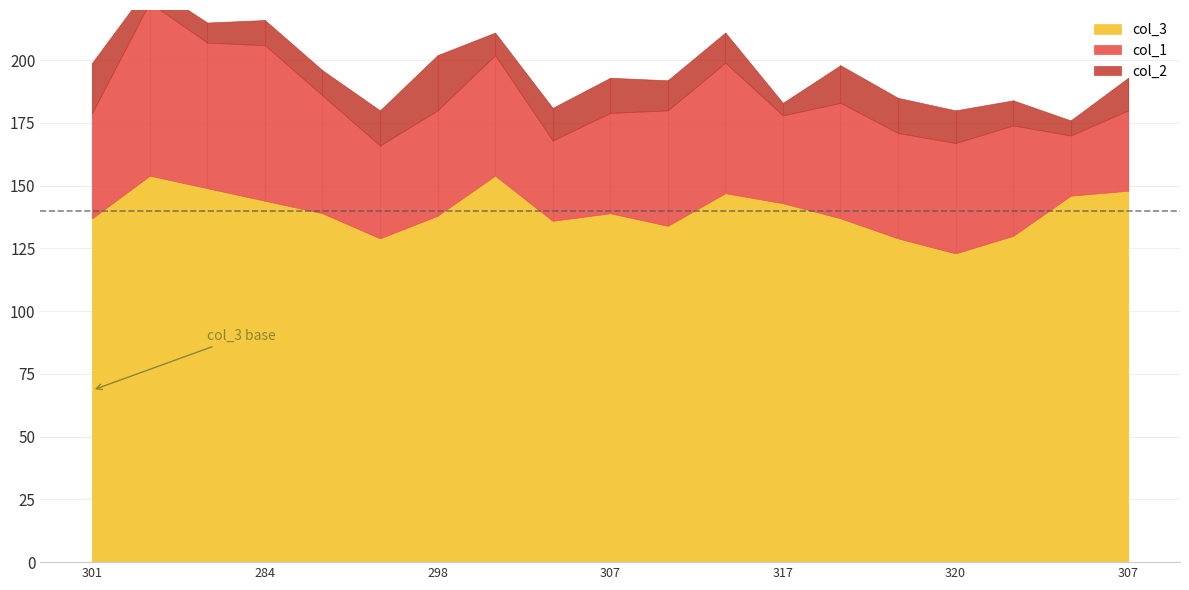

Is it true that col_1 equals 17 at 301?

False